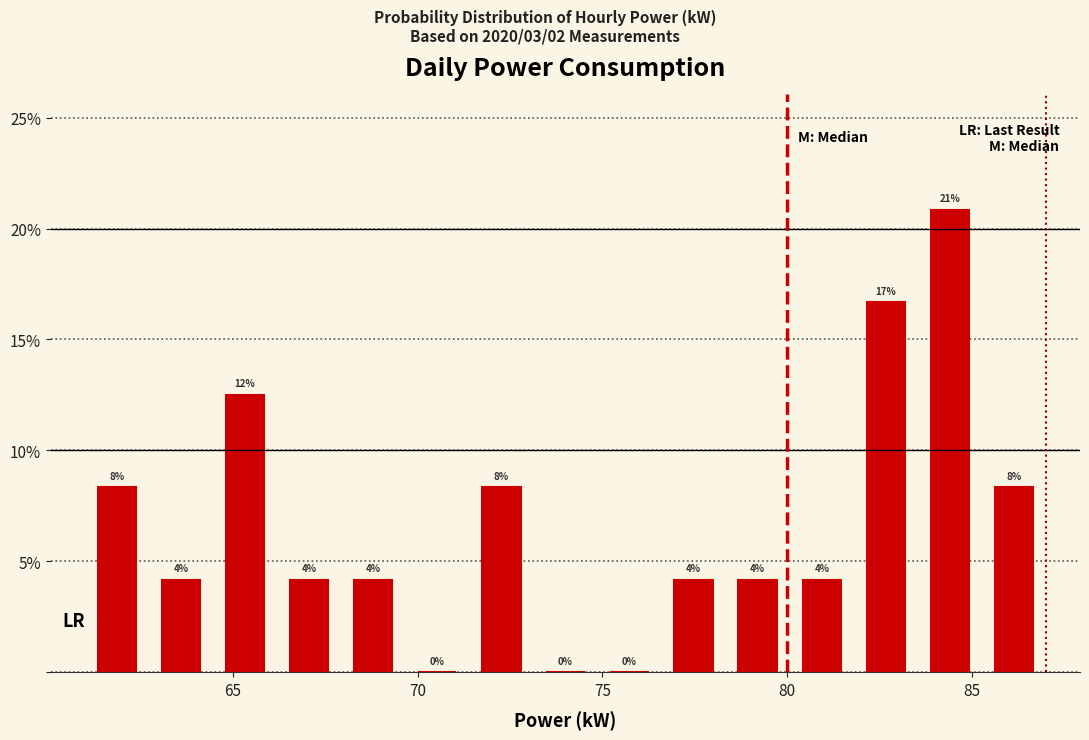

Read against the x-axis, roughly where is the centre of the tallest bar?

84.5